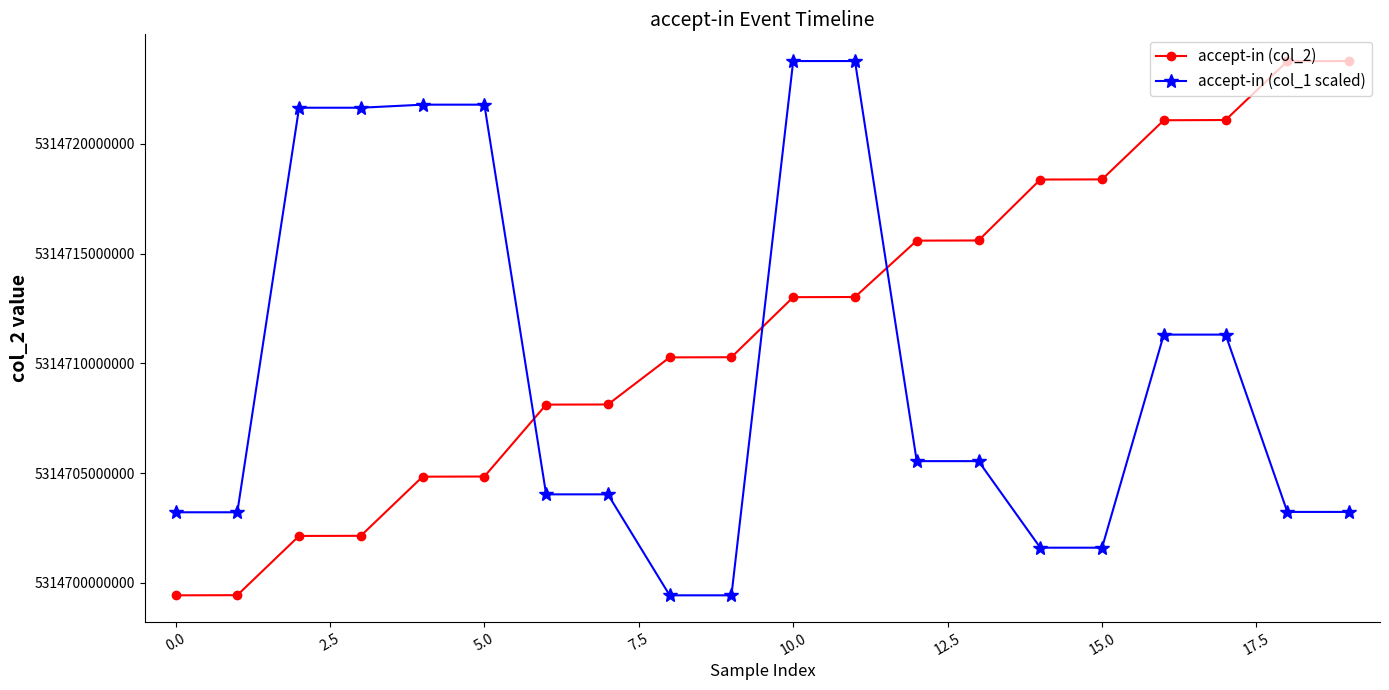

At how many categories does at least one series exceed 5314722466005?

4